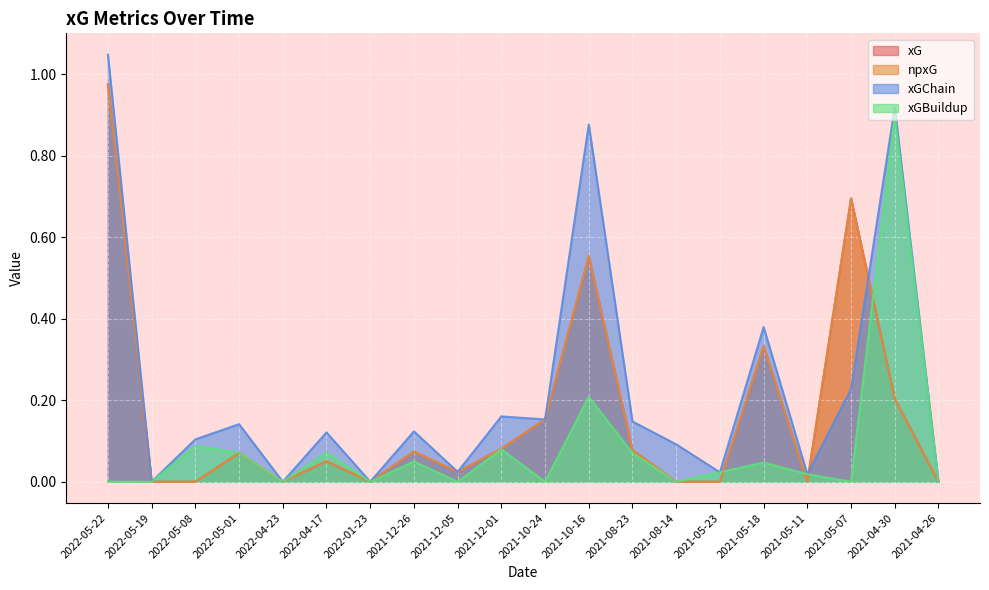

What is the total value across all series at 2022-05-01?

0.4